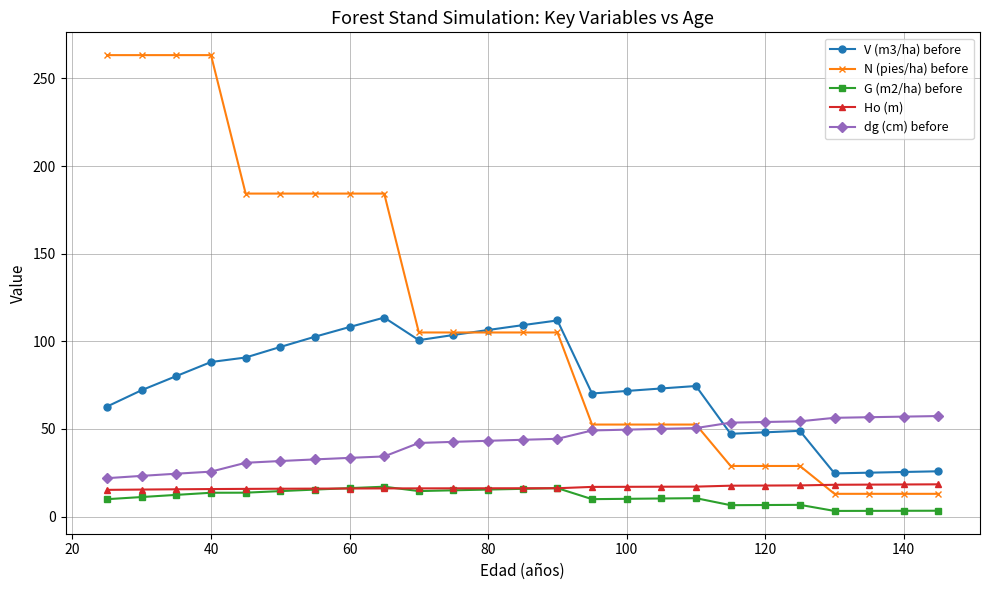

True or false: V (m3/ha) before has more than 2 interior local peaks.

True